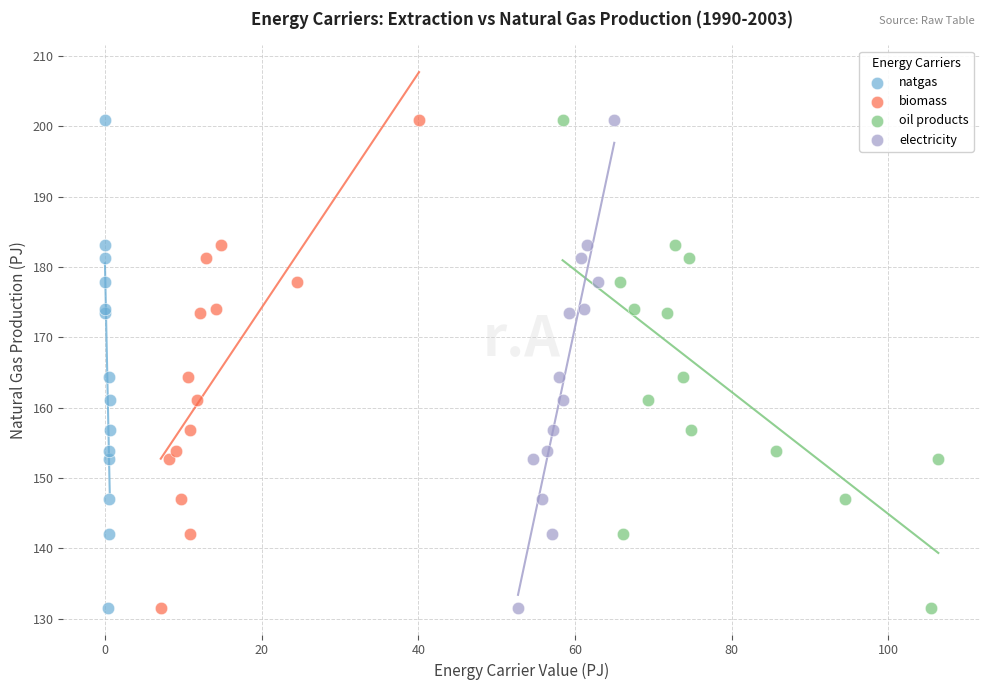

What are all the series names shown in the legend?

natgas, biomass, oil products, electricity